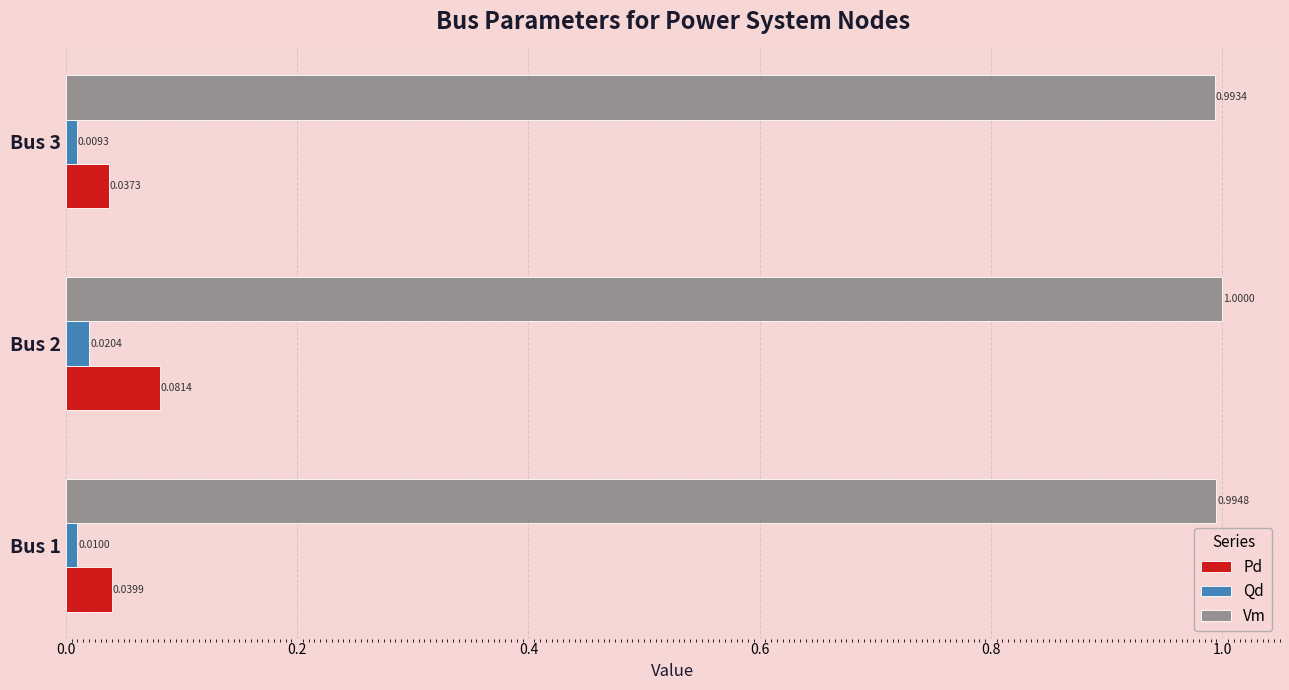

At how many categories does at least one series exceed 0?

3